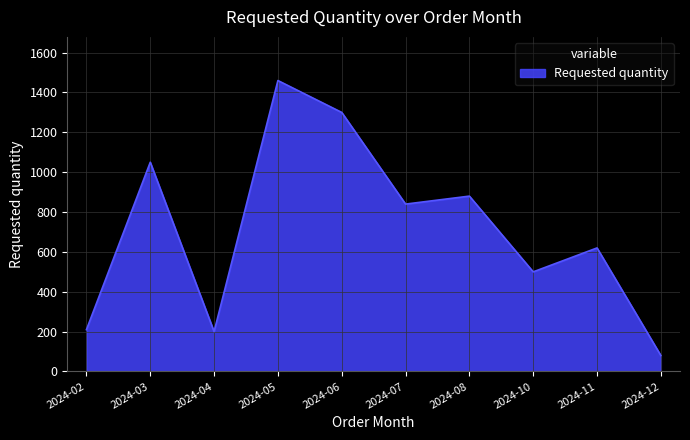

Reading left to right, extract all data points from this chart.

210	1050	200	1460	1300	840	880	500	620	80